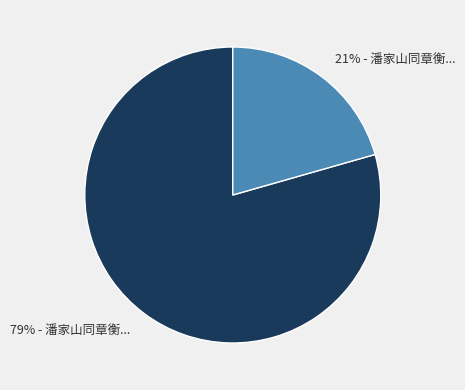

How many slices are in this pie chart?

2